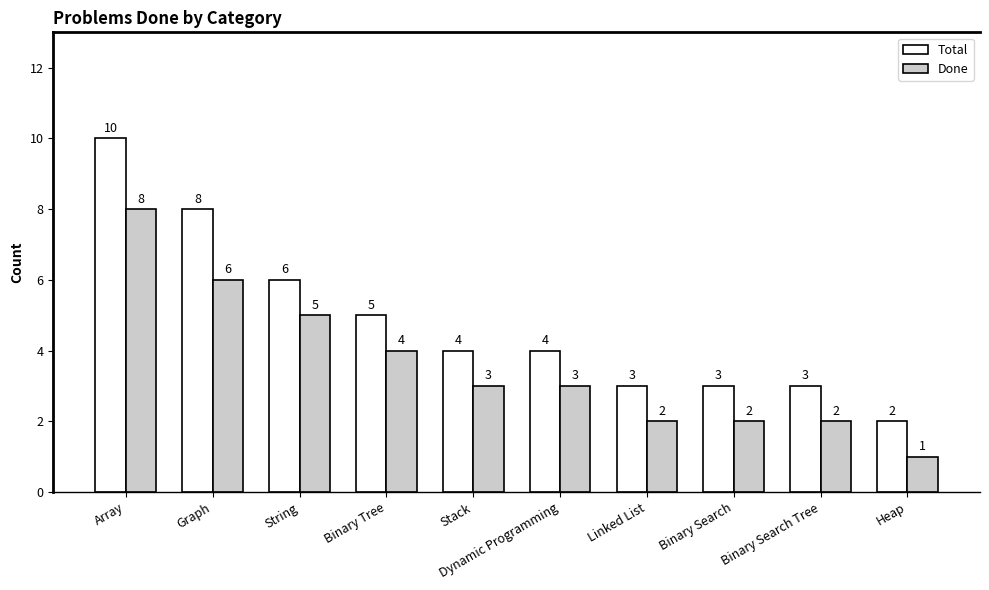

List the series in order of their overall mean, highest first.

Total, Done